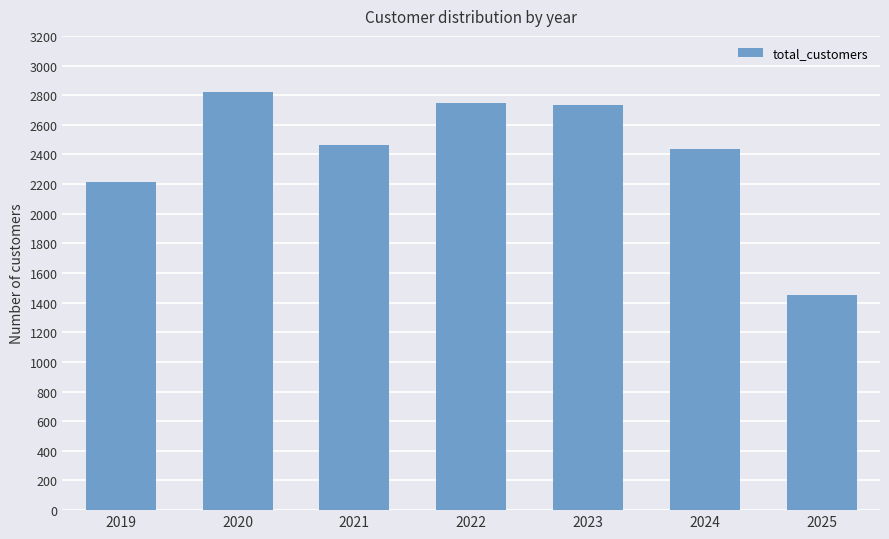

The chart shows a value of 1338 at 2019. True or false?

False